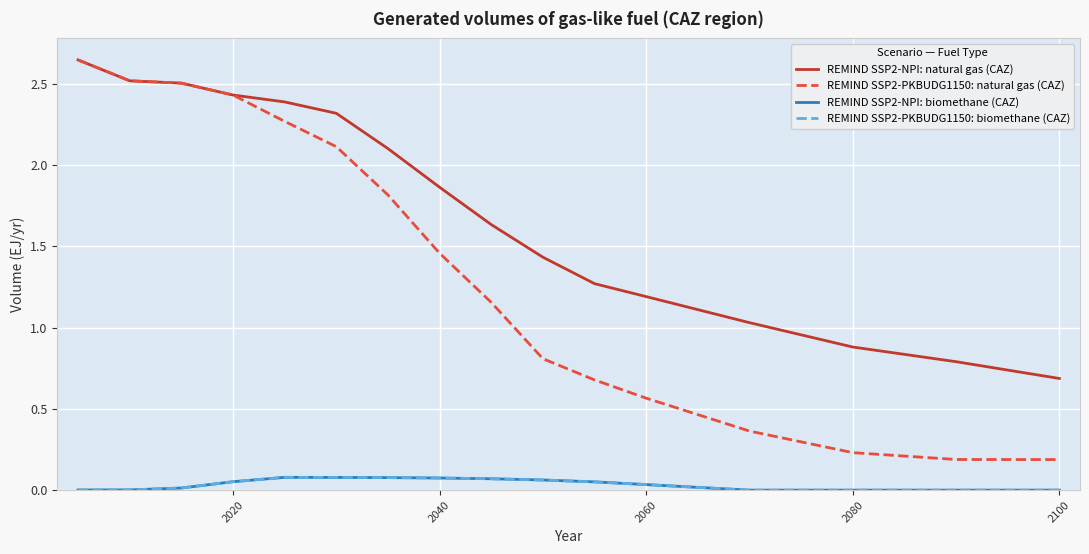

Which series has the largest range (max minus min)?

REMIND SSP2-PKBUDG1150: natural gas (CAZ)